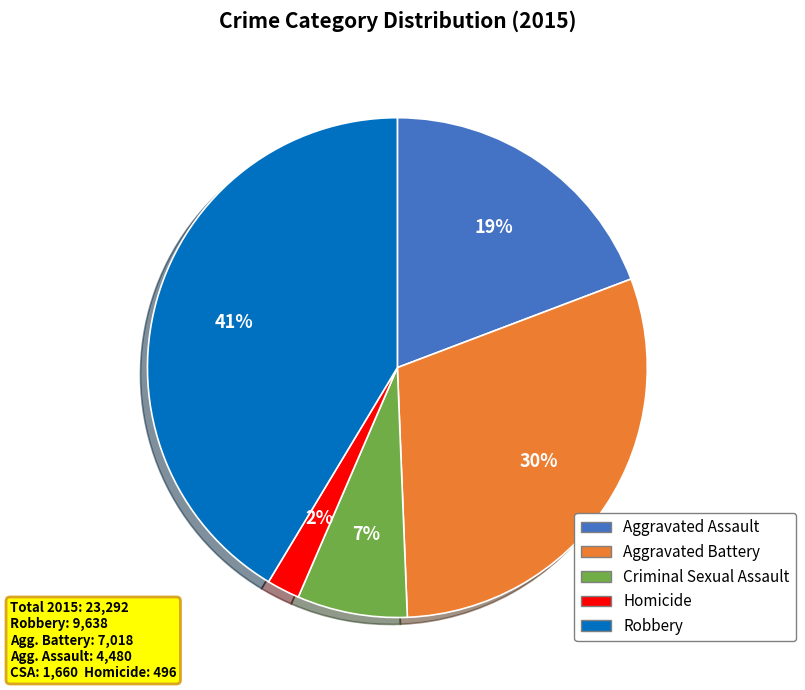

How many segments does this pie chart have?

5